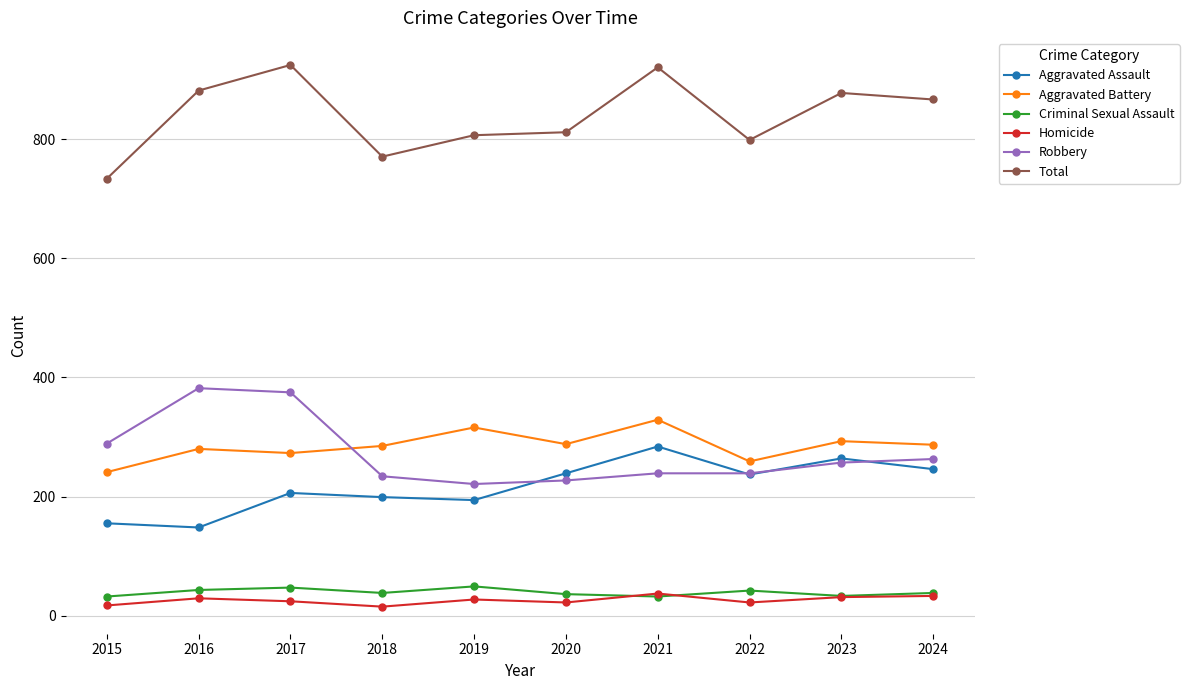

How many lines are shown in the chart?

6